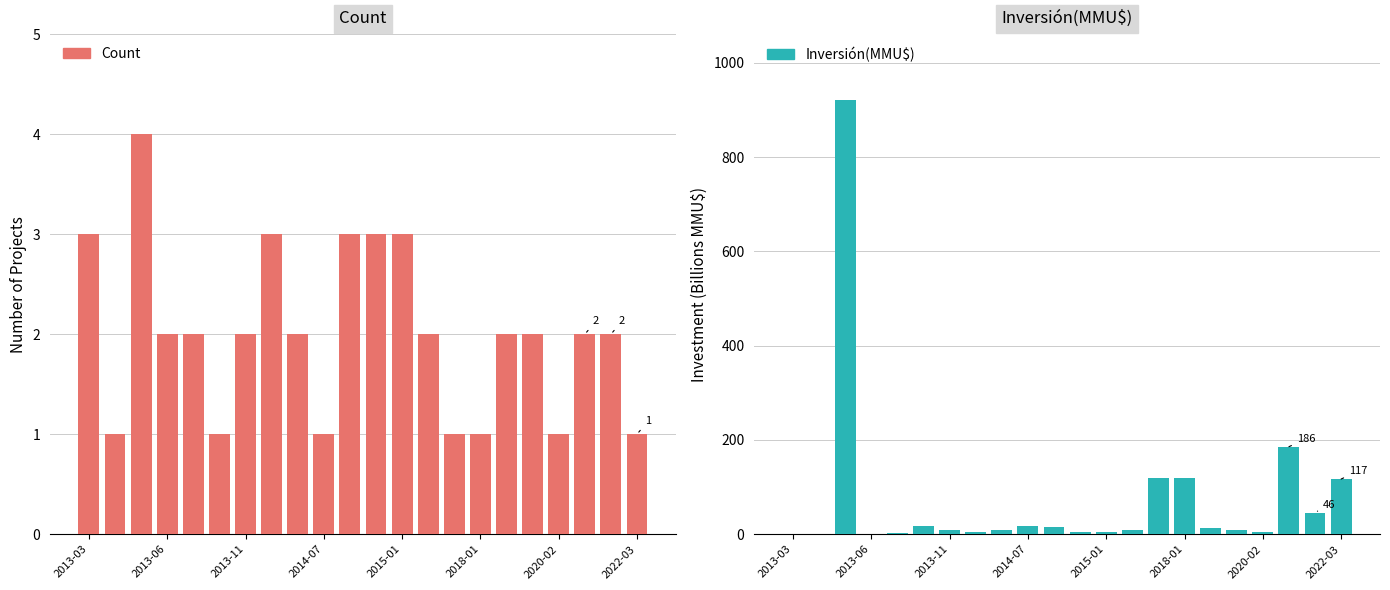

Reading left to right, transcribe all the data shown in this chart.

Count: 3.0	1.0	4.0	2.0	2.0	1.0	2.0	3.0	2.0	1.0	3.0	3.0	3.0	2.0	1.0	1.0	2.0	2.0	1.0	2.0	2.0	1.0
Inversión(MMU$): 0.8	0.2	921.8	1.2	2.0	17.0	10.0	5.0	10.0	17.0	15.0	5.0	5.0	10.0	118.5	118.5	14.0	8.5	4.5	185.6	46.0	117.0